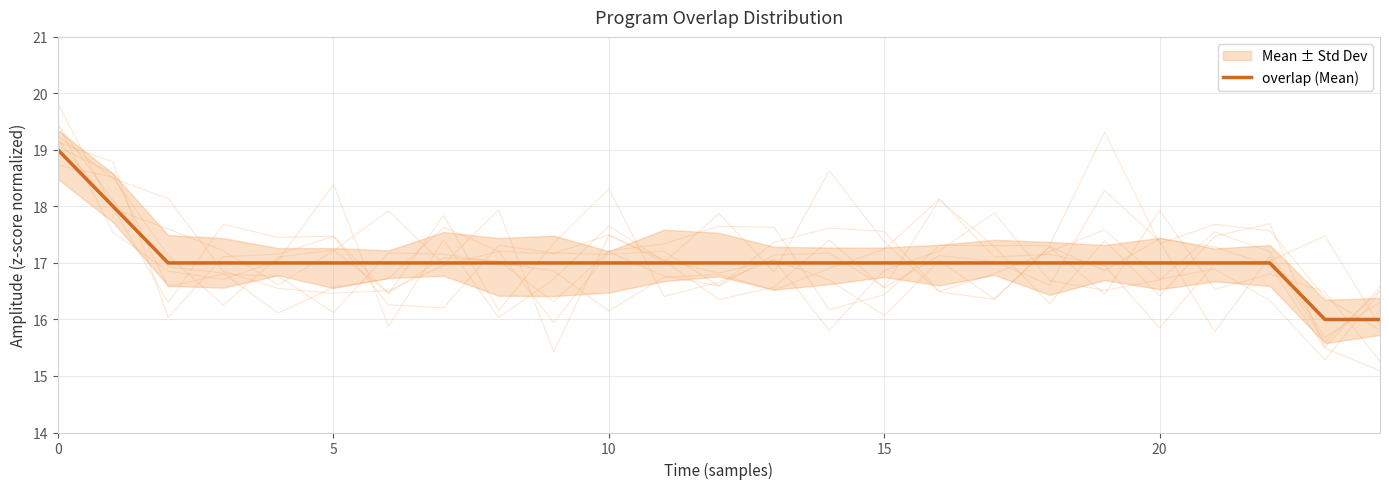

Which has a higher value, 10 or 24?

10